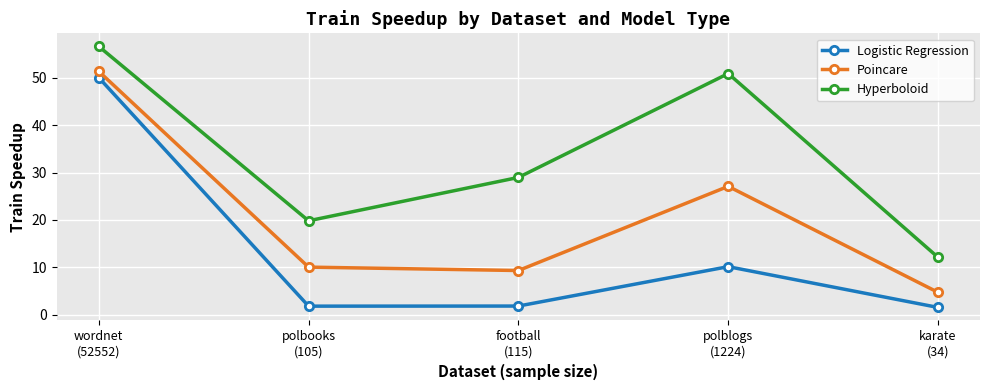

True or false: Poincare and Hyperboloid cross at least once.

False